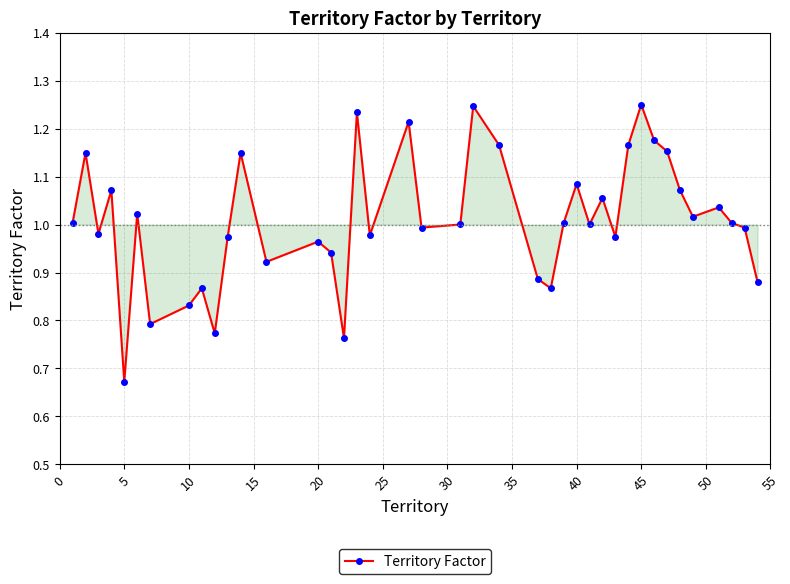

How many series are shown in this chart?

1